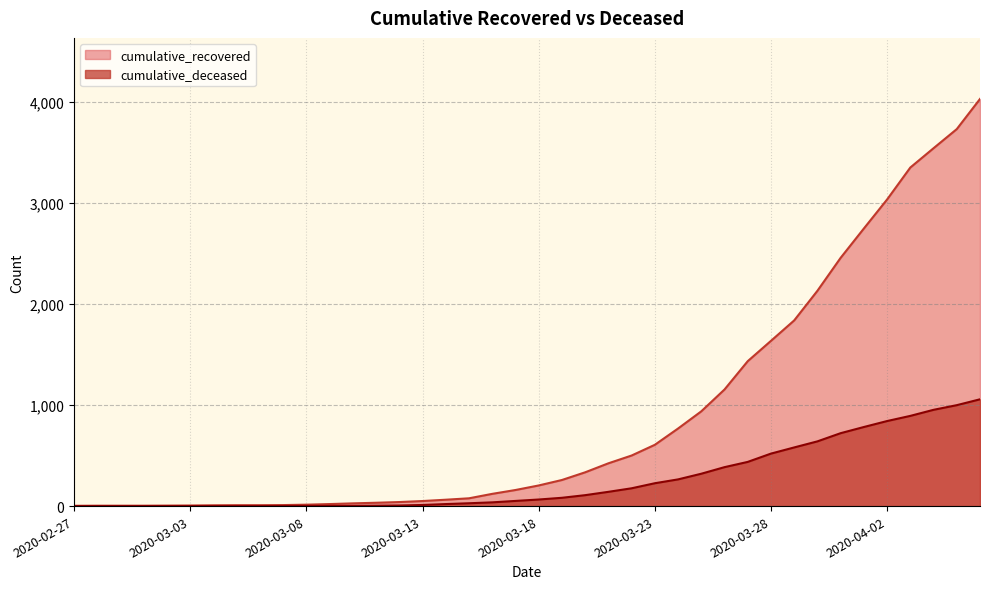

List the series in order of their peak value, highest first.

cumulative_recovered, cumulative_deceased